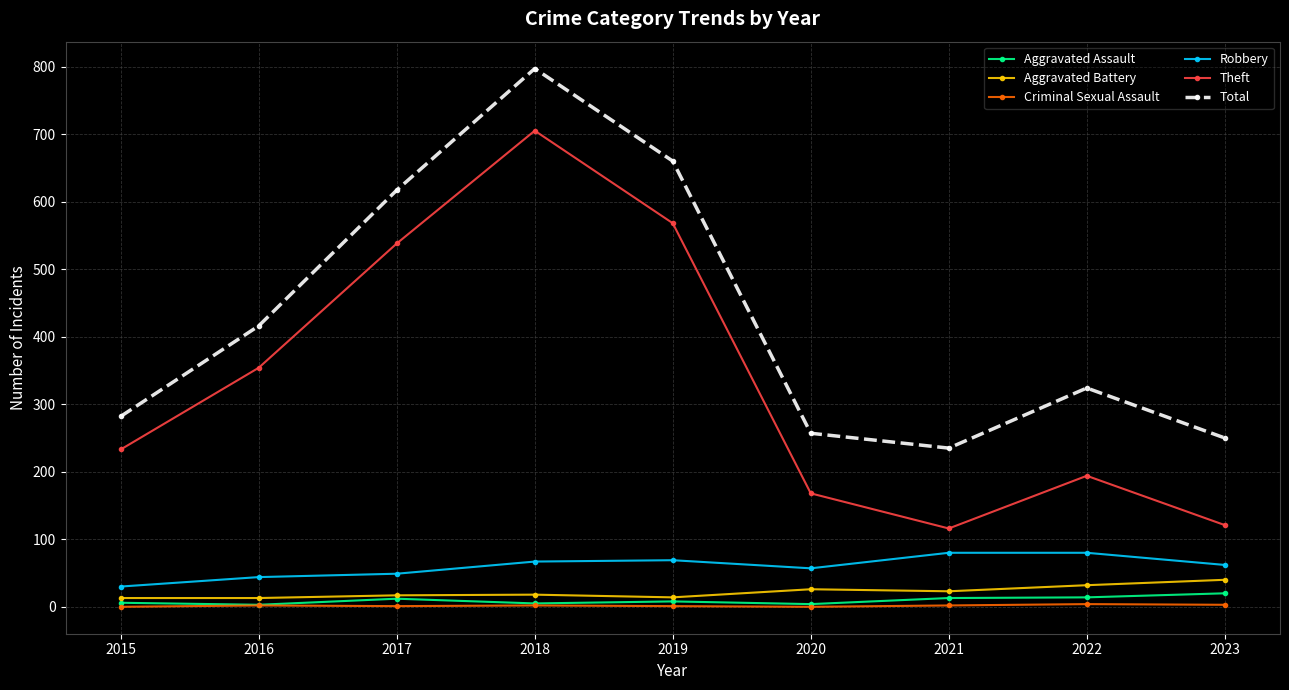

The Theft series shows 746 at 2019. True or false?

False